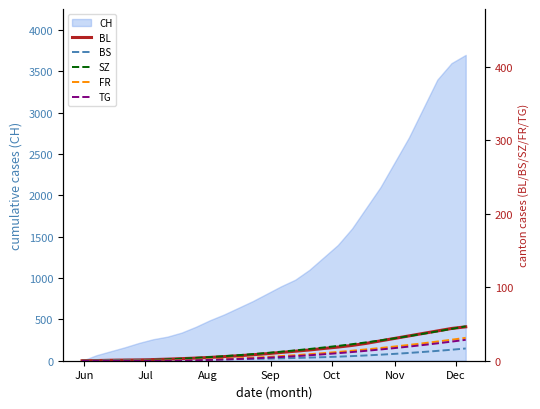

True or false: BL and TG cross at least once.

False